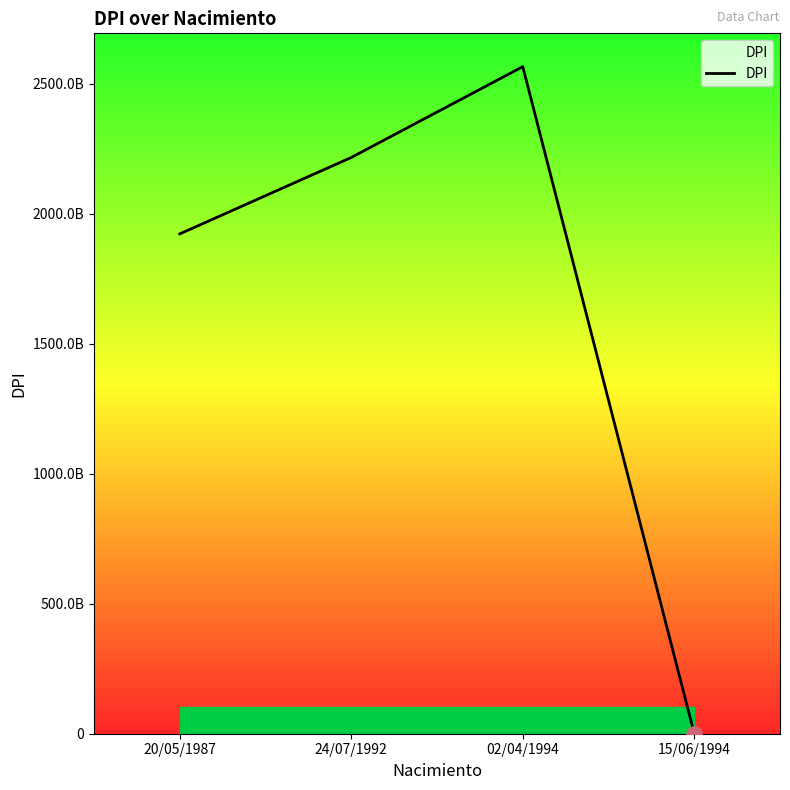

What is the change in value from 24/07/1992 to 02/04/1994?

+349137979993